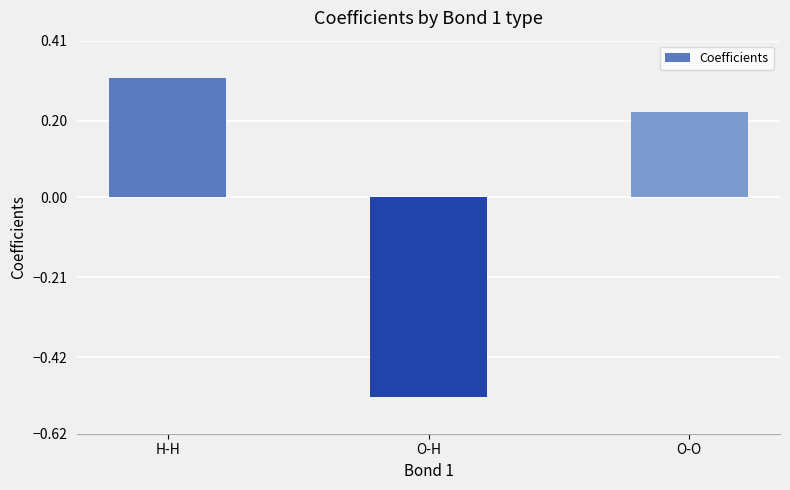

Are the bars grouped side by side (vs. stacked)?

No